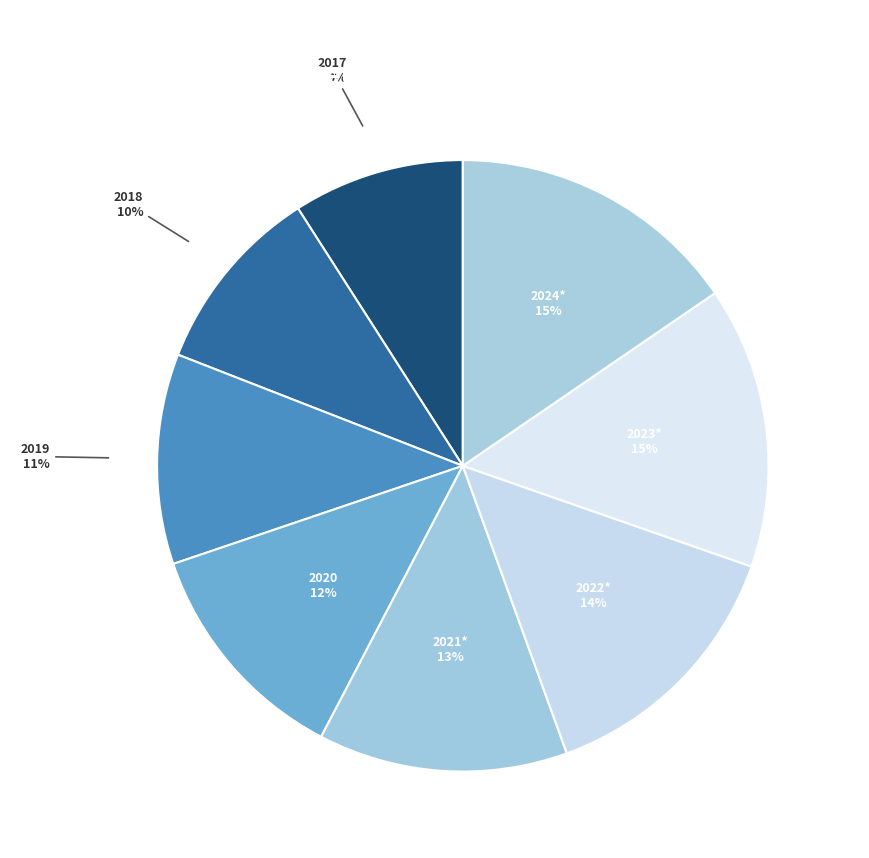

To the nearest percent, what percentage of the pie is 2024*?

15%